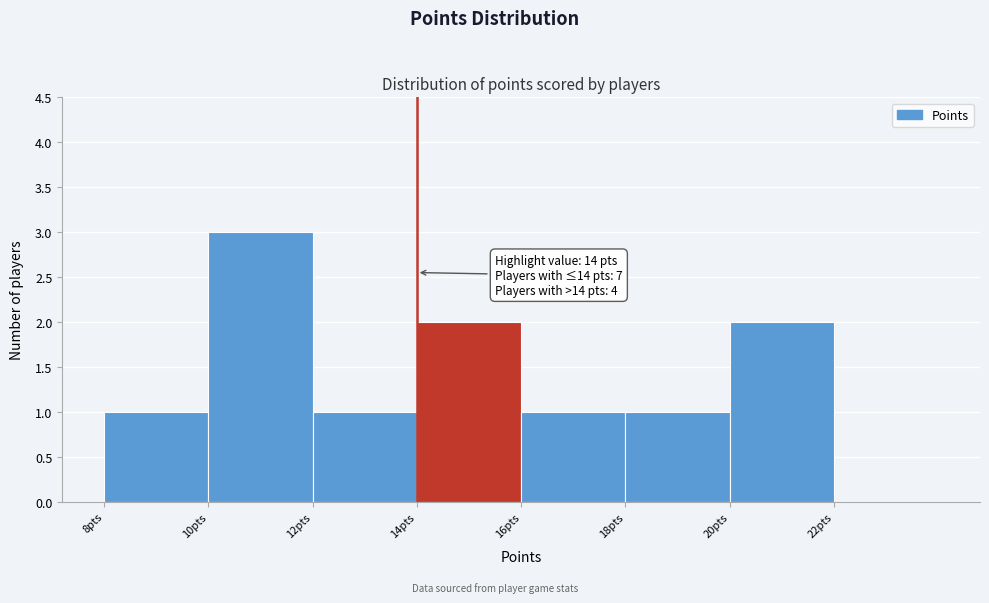

Which range on the x-axis has the tallest bar?

10 to 12